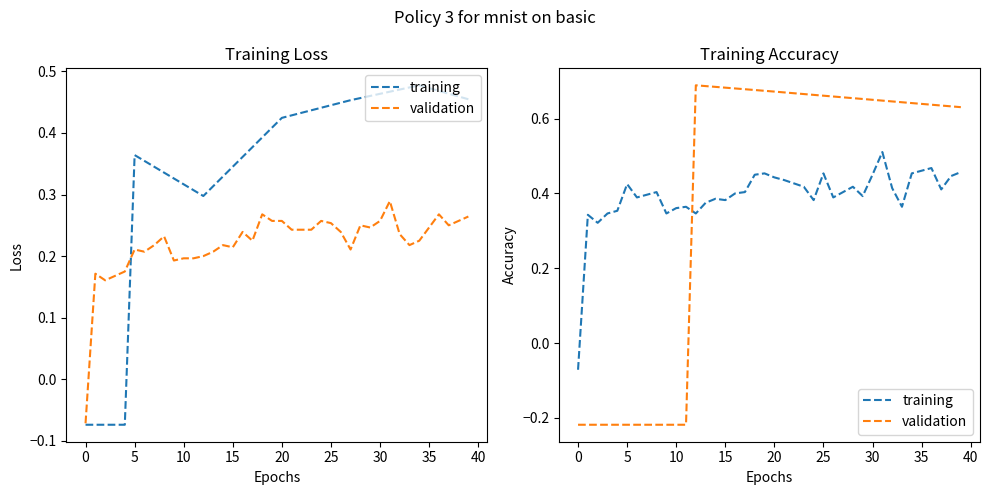

Which series has the largest range (max minus min)?

validation